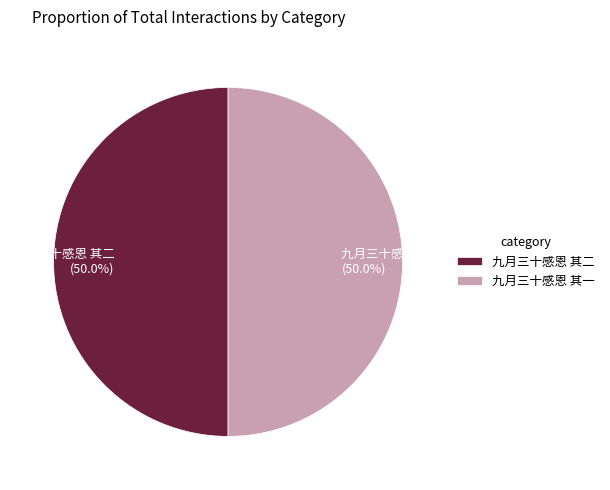

What is the ratio of the value at 九月三十感恩 其一 (50.0%) to the value at 九月三十感恩 其二 (50.0%)?

1.0